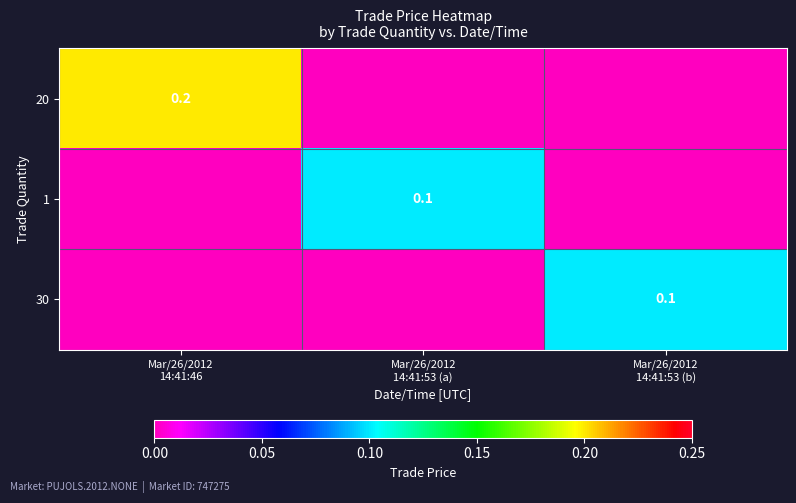

At which label does 1 reach its minimum?

Mar/26/2012 14:41:46